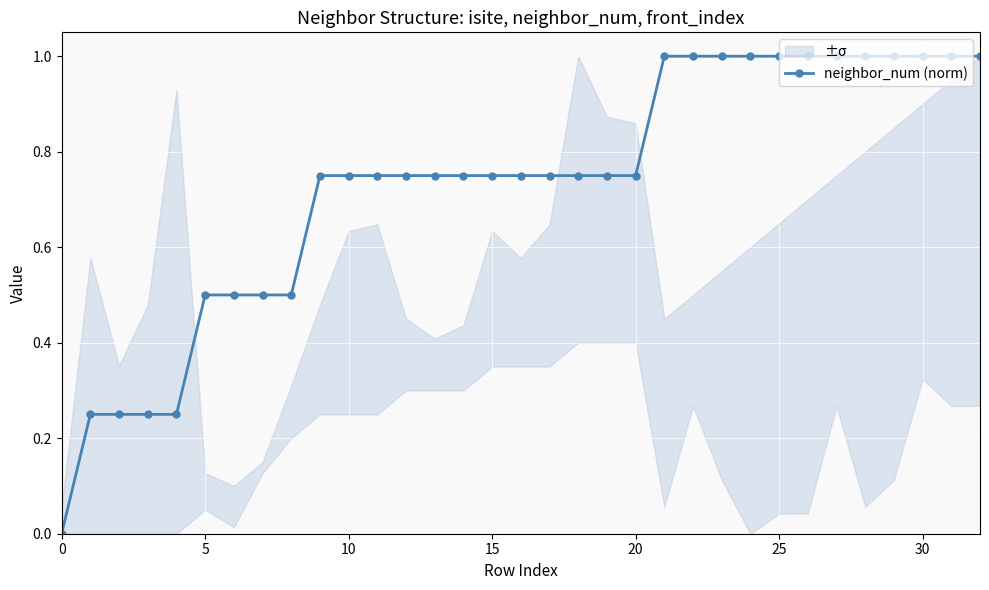

The chart shows a value of 0.3 at 8. True or false?

False